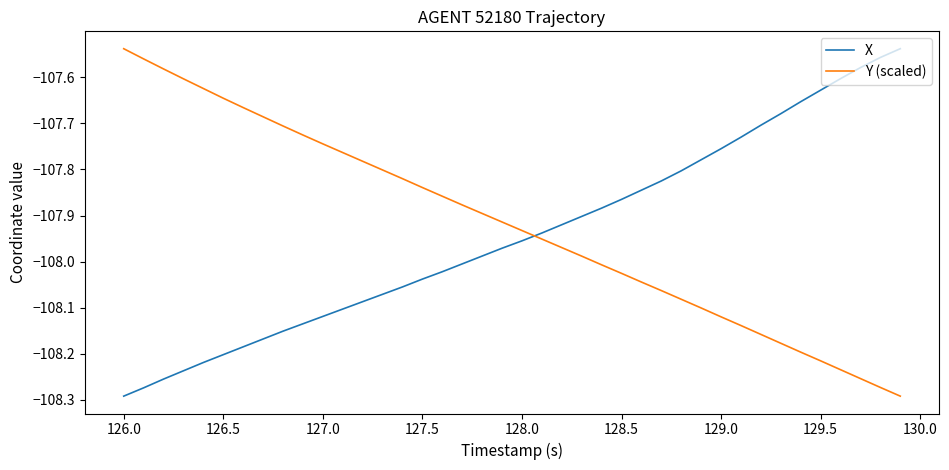

Which series has the largest total across all categories?

Y (scaled)